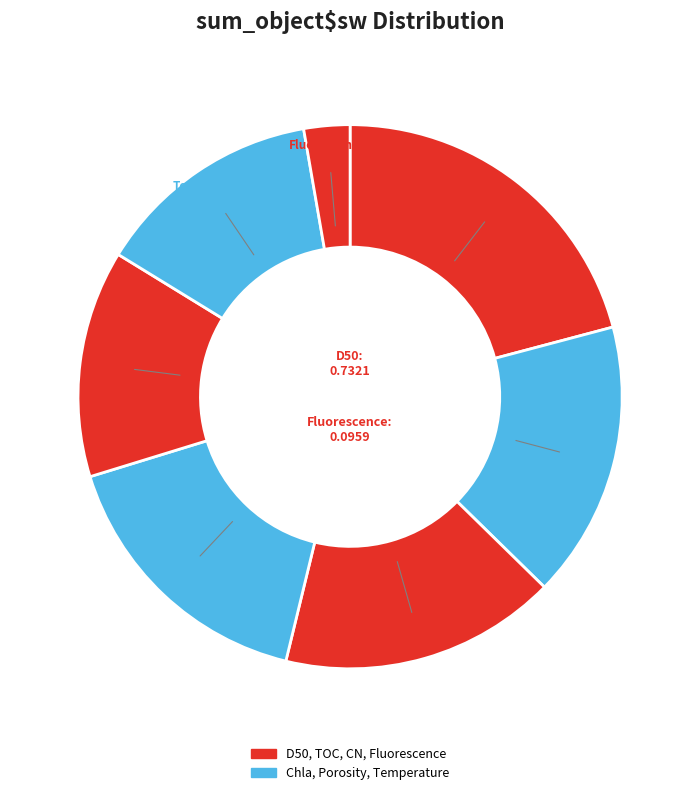

How many segments does this pie chart have?

7